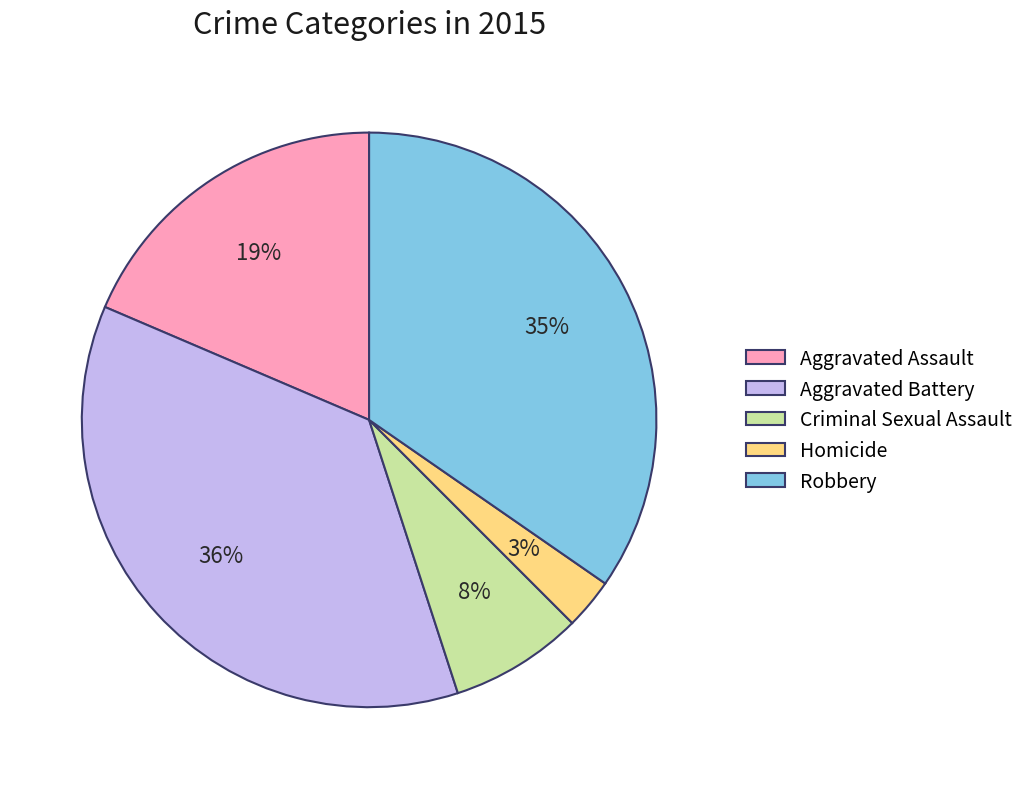

Rank the categories by value from lowest to highest.

Homicide, Criminal Sexual Assault, Aggravated Assault, Robbery, Aggravated Battery